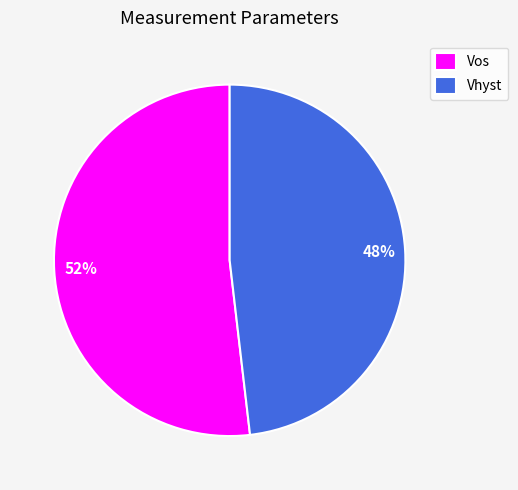

What is the largest slice in the pie chart?

Vos